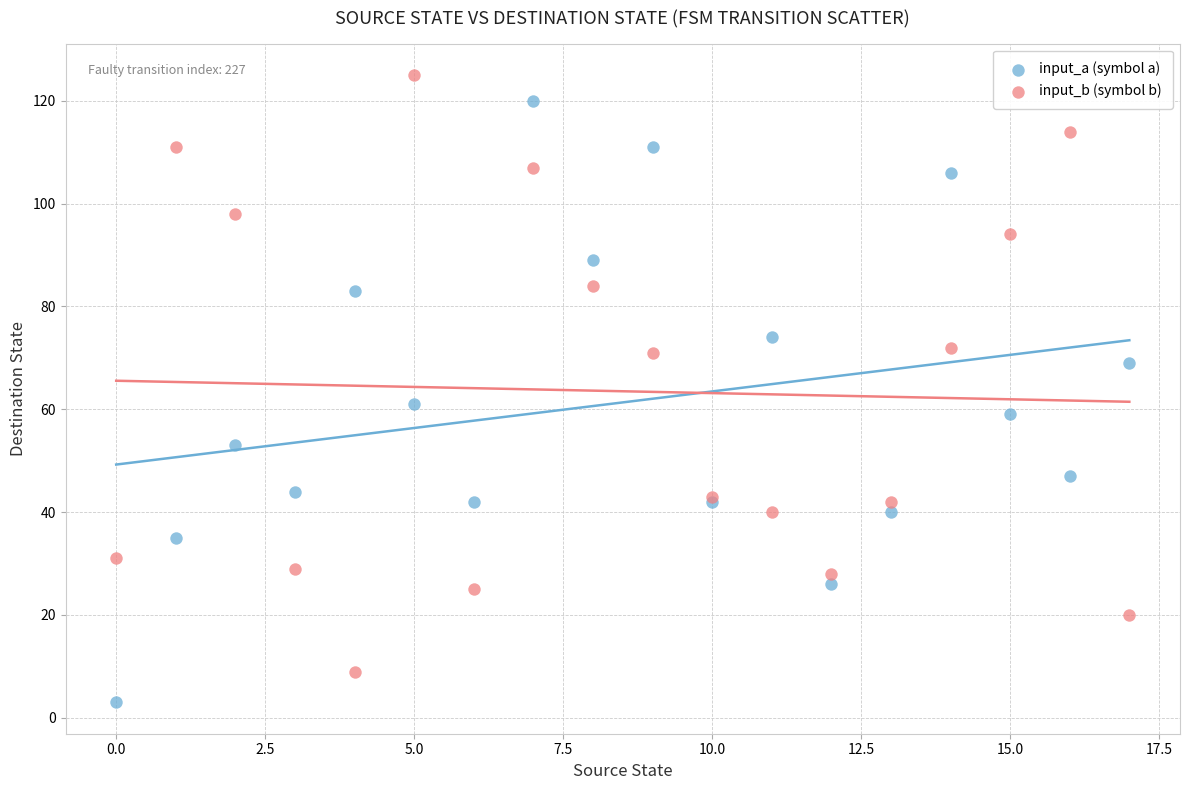

Across all series, what Y value is closest to 64?

61